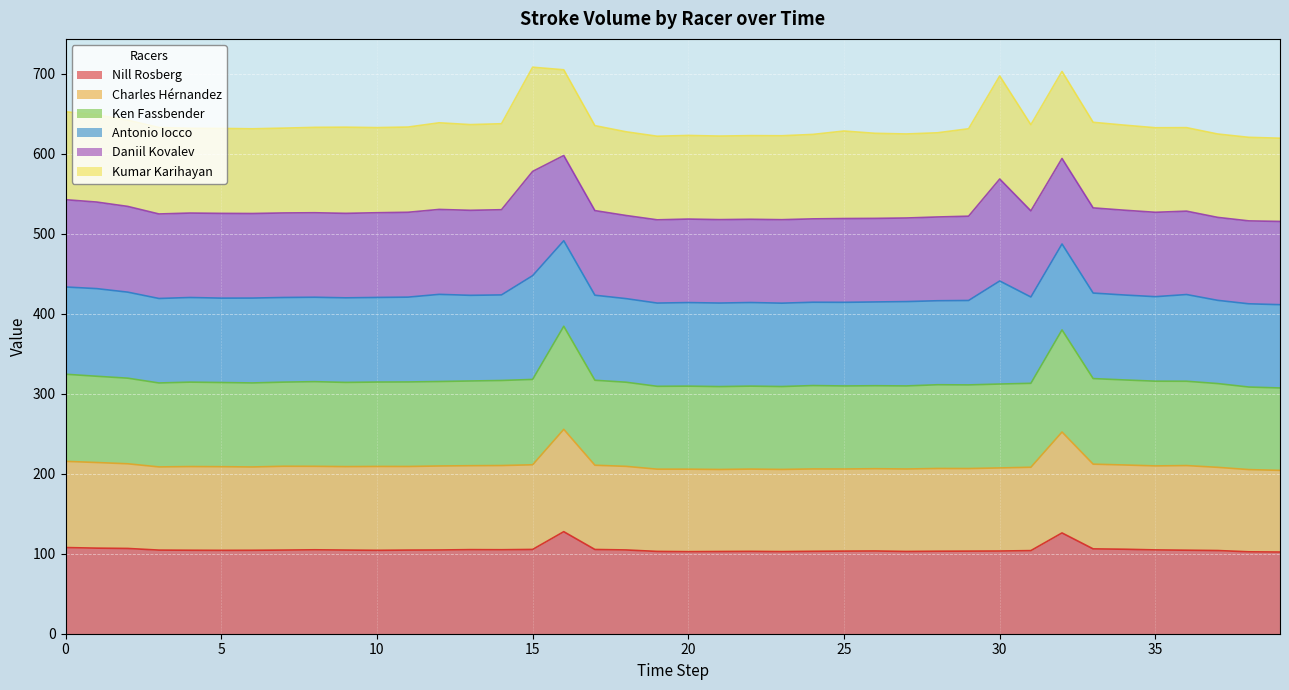

How many values in the Ken Fassbender series are below 314?

18